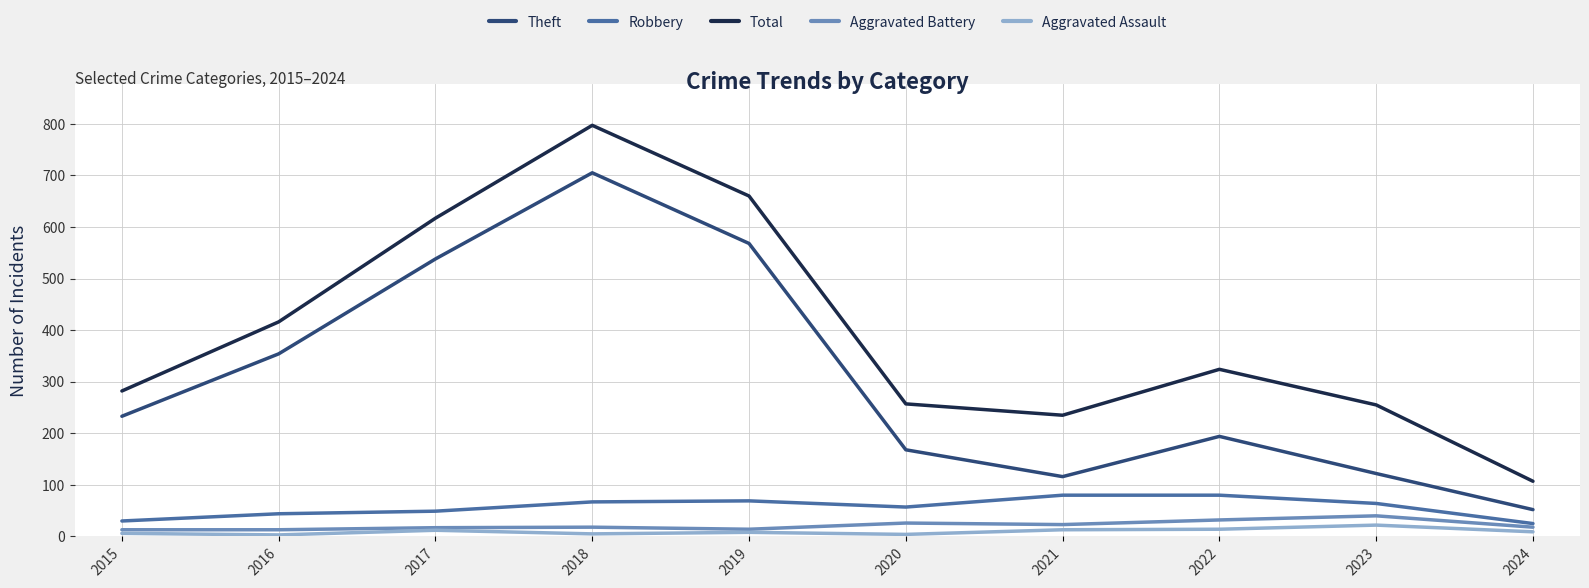

True or false: Total has more than 2 points higher than both neighbors.

False